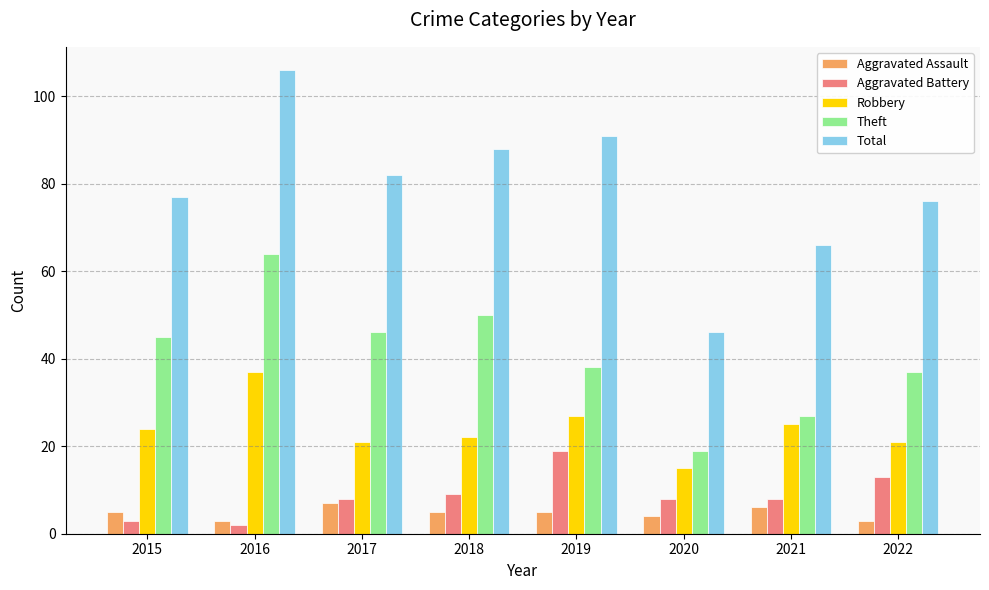

The value of Theft at 2022 is 37. True or false?

True